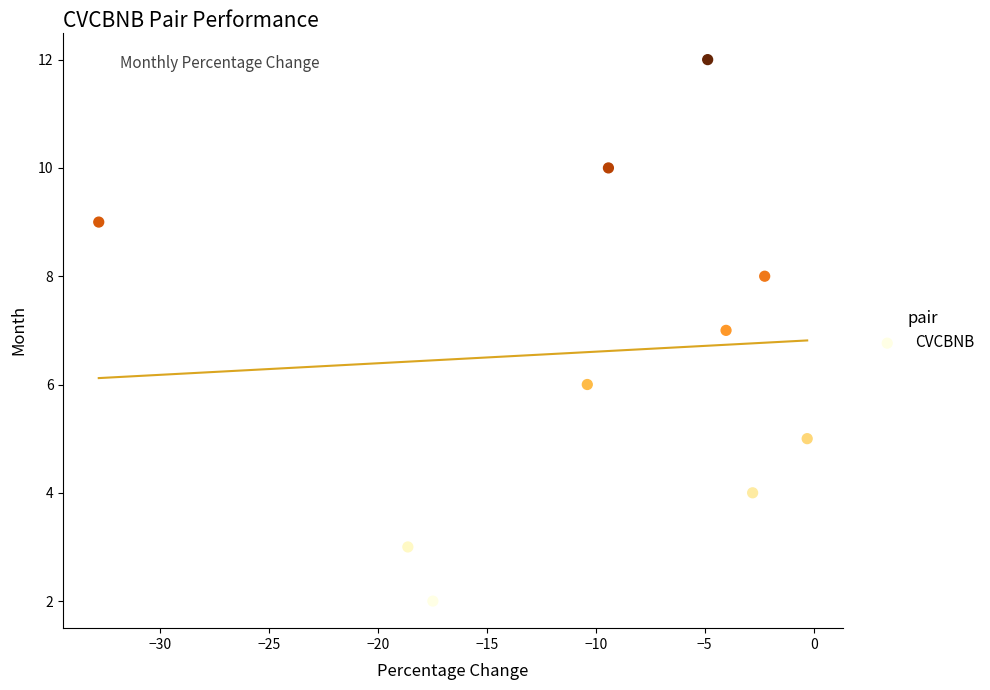

What is the average Y value?

7